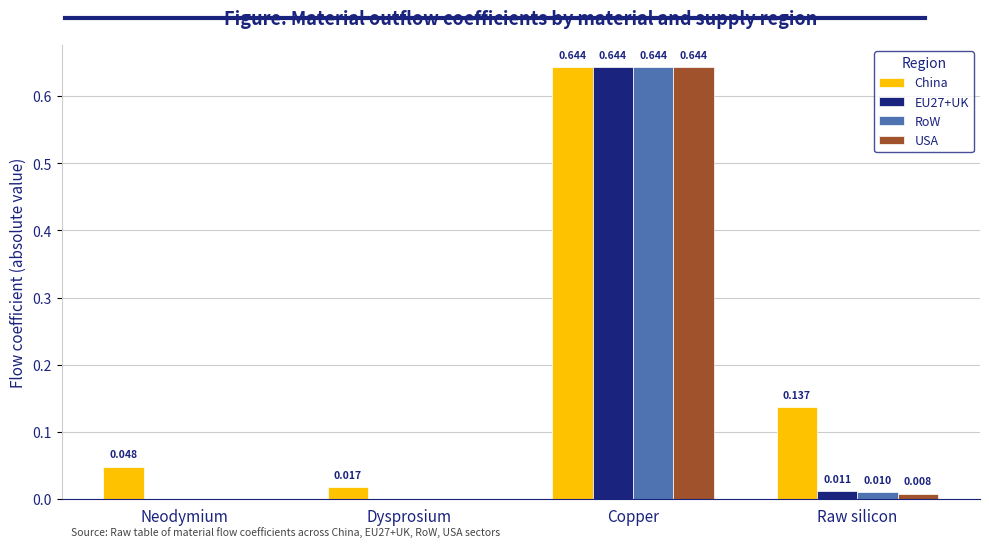

At which category is the sum across all series the highest?

Copper